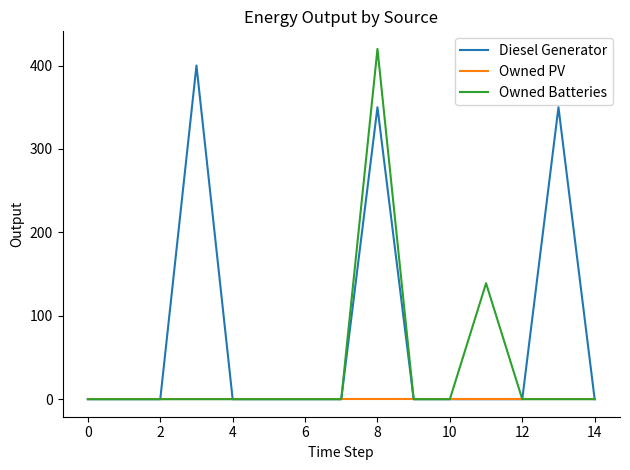

Reading right to left, extract all data points from this chart.

Diesel Generator: 0	350	0	0	0	0	350	0	0	0	0	400	0	0	0
Owned PV: 0	0	0	0	0	0	0	0	0	0	0	0	0	0	0
Owned Batteries: 0	0	0	139	0	0	420	0	0	0	0	0	0	0	0